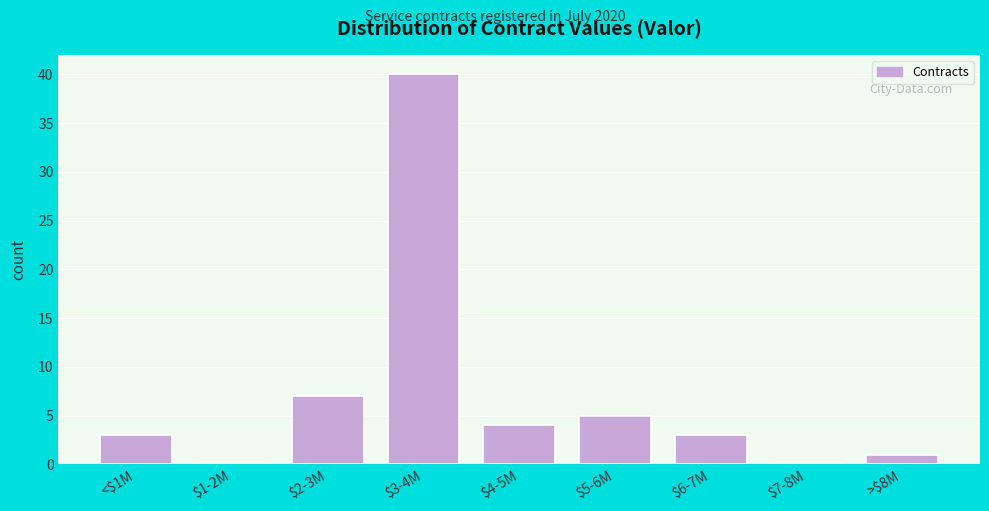

What is the greatest value displayed?

40